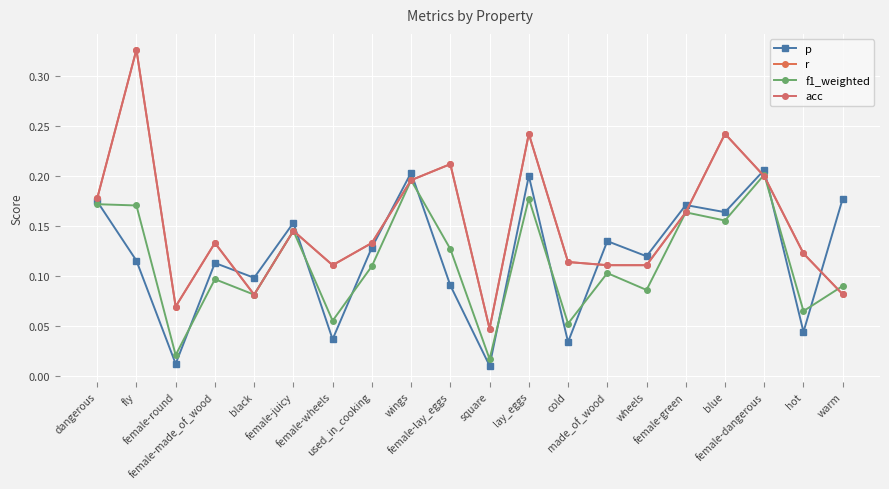

At which category does f1_weighted reach its first local peak?

female-made_of_wood